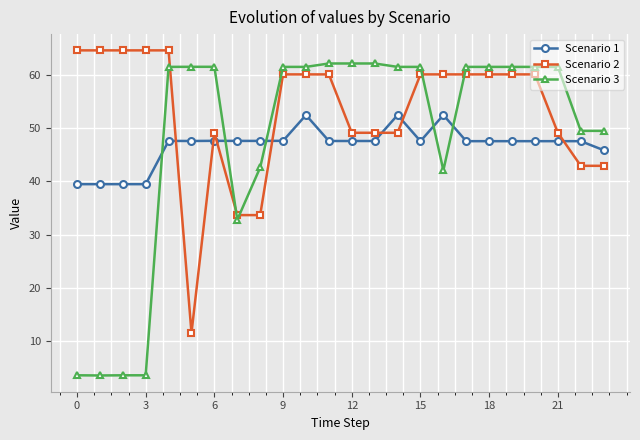

Does the chart display data point markers on the line(s)?

Yes